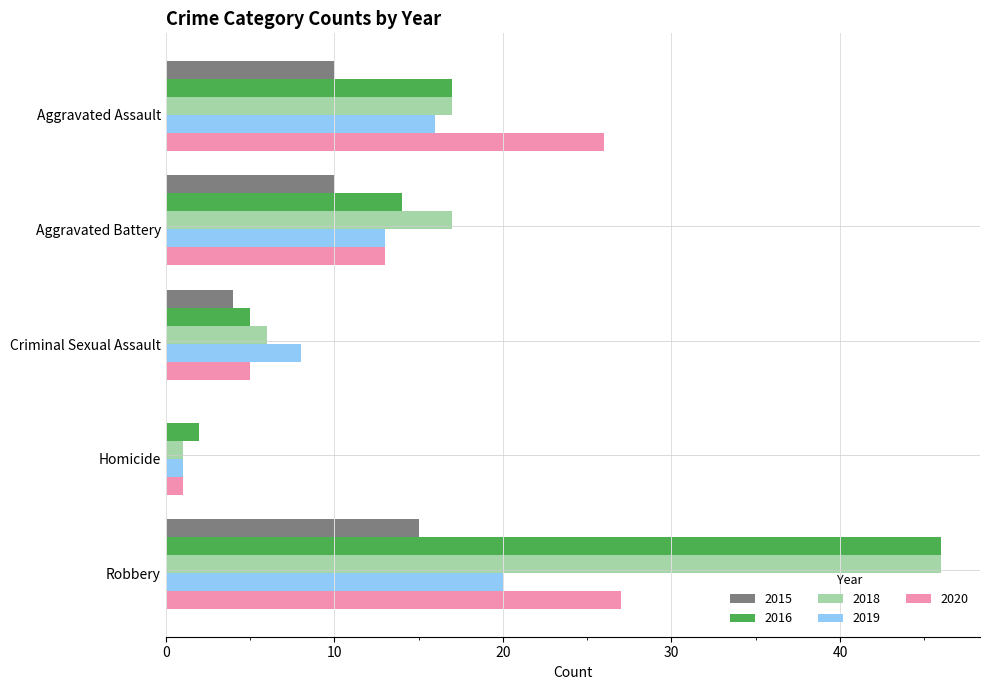

Is it true that 2015 equals 21 at Robbery?

False